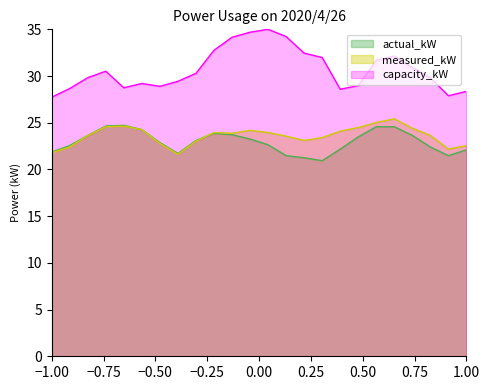

Which series has the largest range (max minus min)?

capacity_kW